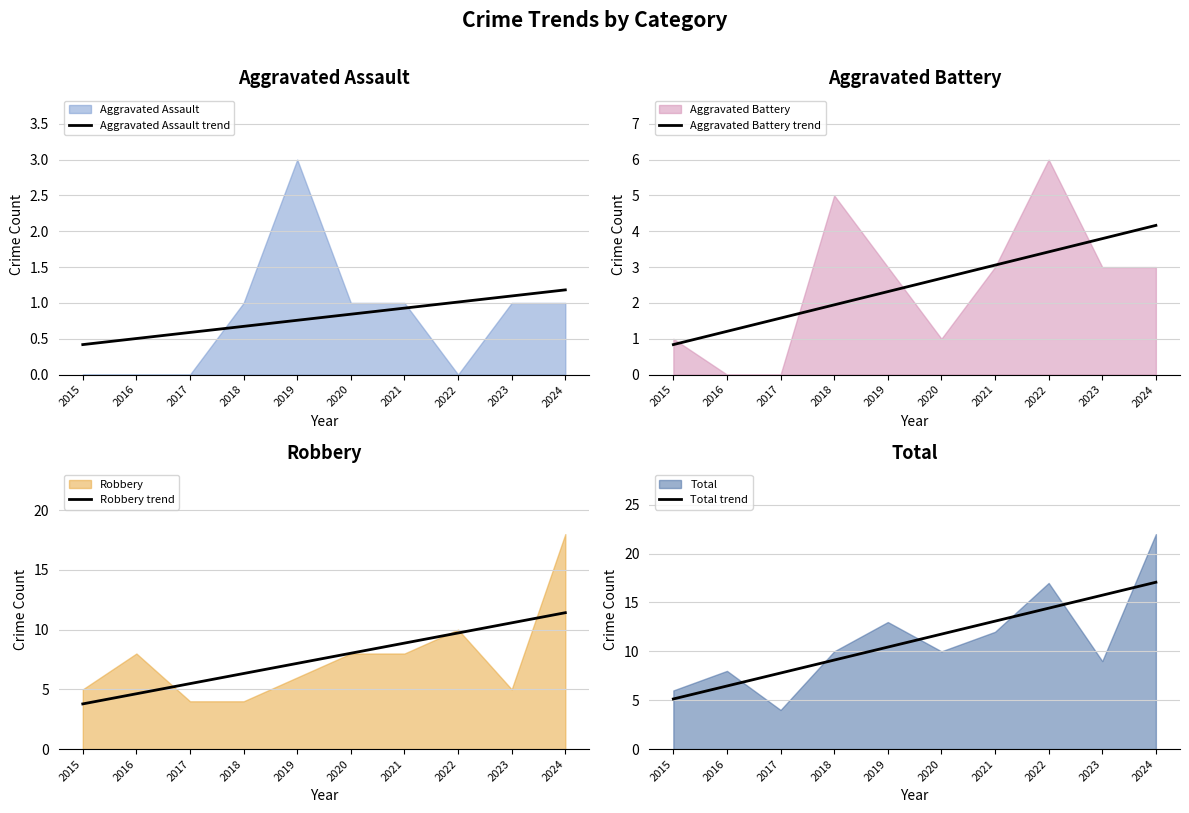

True or false: Aggravated Assault trend has more than 2 points higher than both neighbors.

False